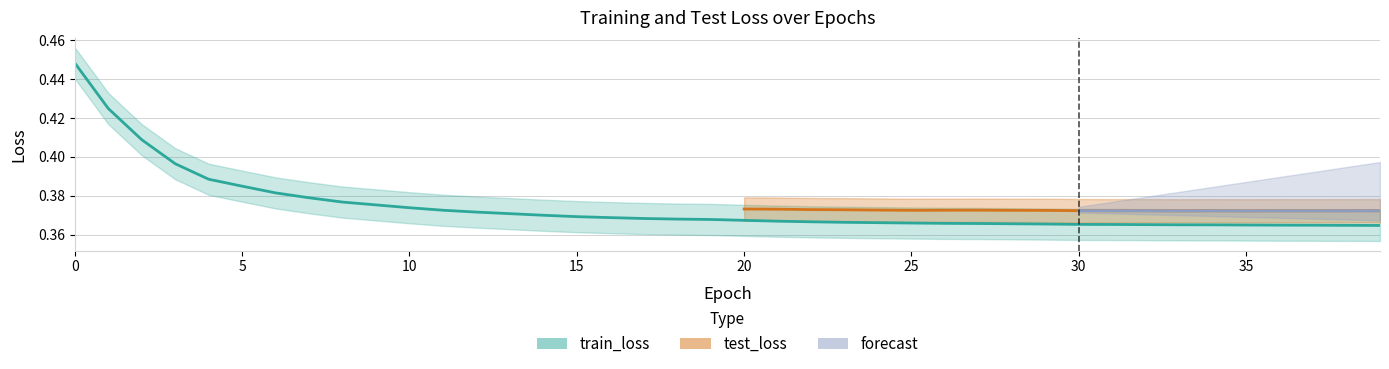

Reading left to right, extract all data points from this chart.

0.4	0.4	0.4	0.4	0.4	0.4	0.4	0.4	0.4	0.4	0.4	0.4	0.4	0.4	0.4	0.4	0.4	0.4	0.4	0.4	0.4	0.4	0.4	0.4	0.4	0.4	0.4	0.4	0.4	0.4	0.4	0.4	0.4	0.4	0.4	0.4	0.4	0.4	0.4	0.4